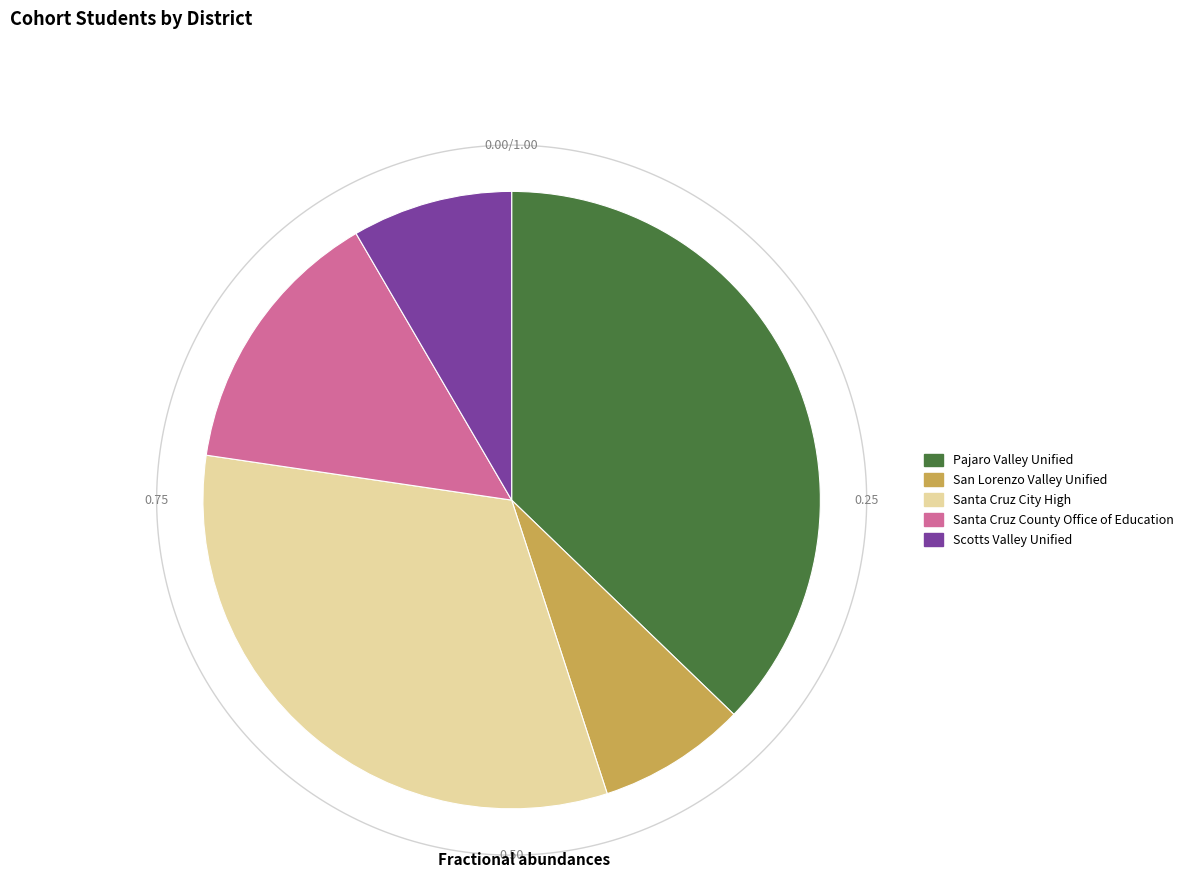

To the nearest percent, what portion does Pajaro Valley Unified represent?

37%